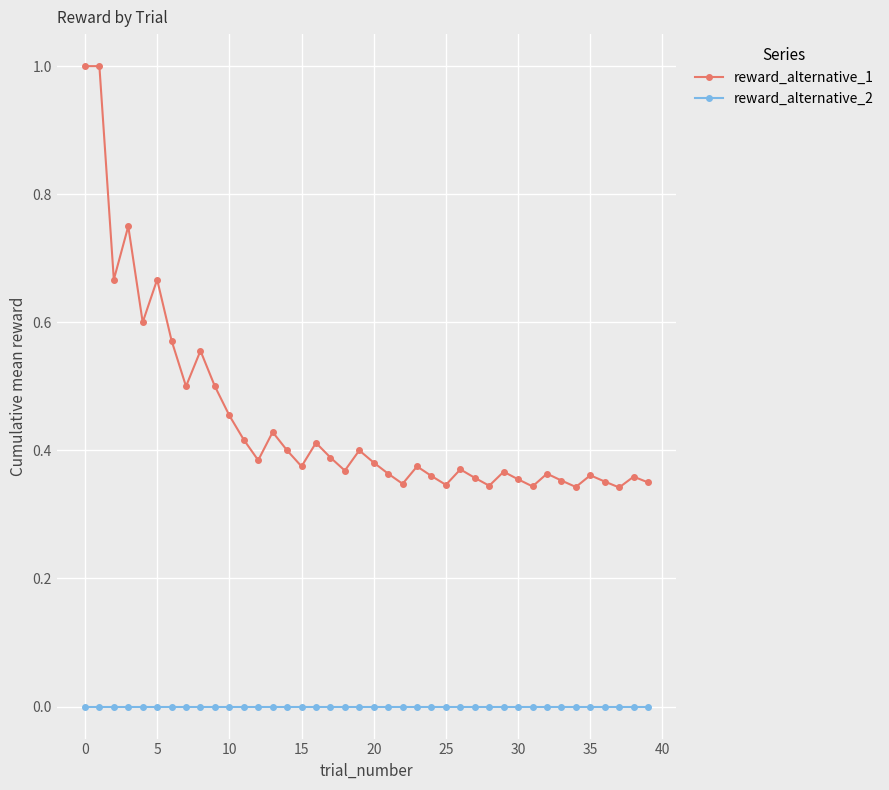

List the series in order of their overall mean, highest first.

reward_alternative_1, reward_alternative_2